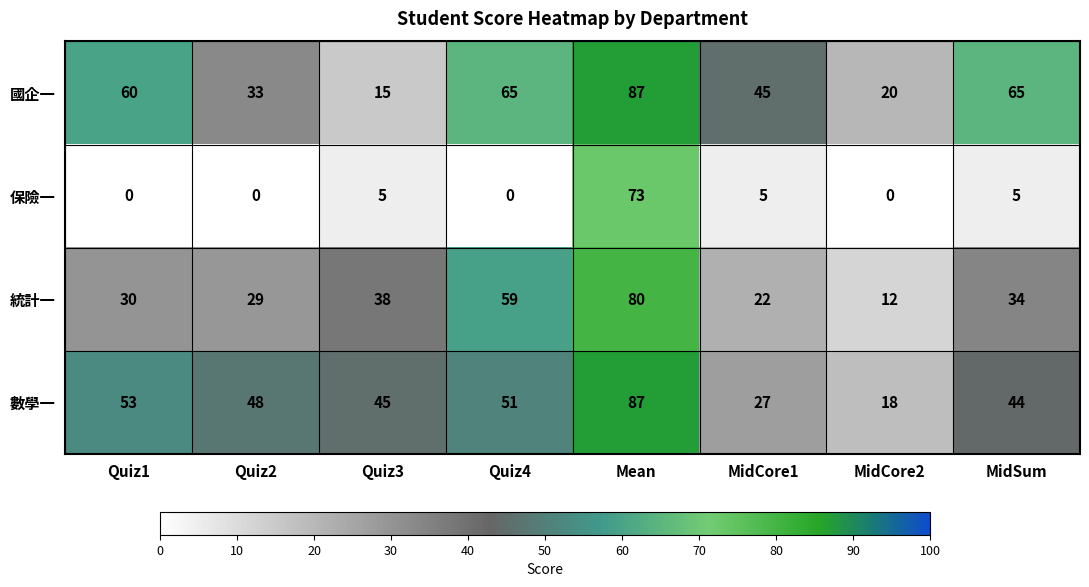

Read the 統計一 value at Quiz4.

59